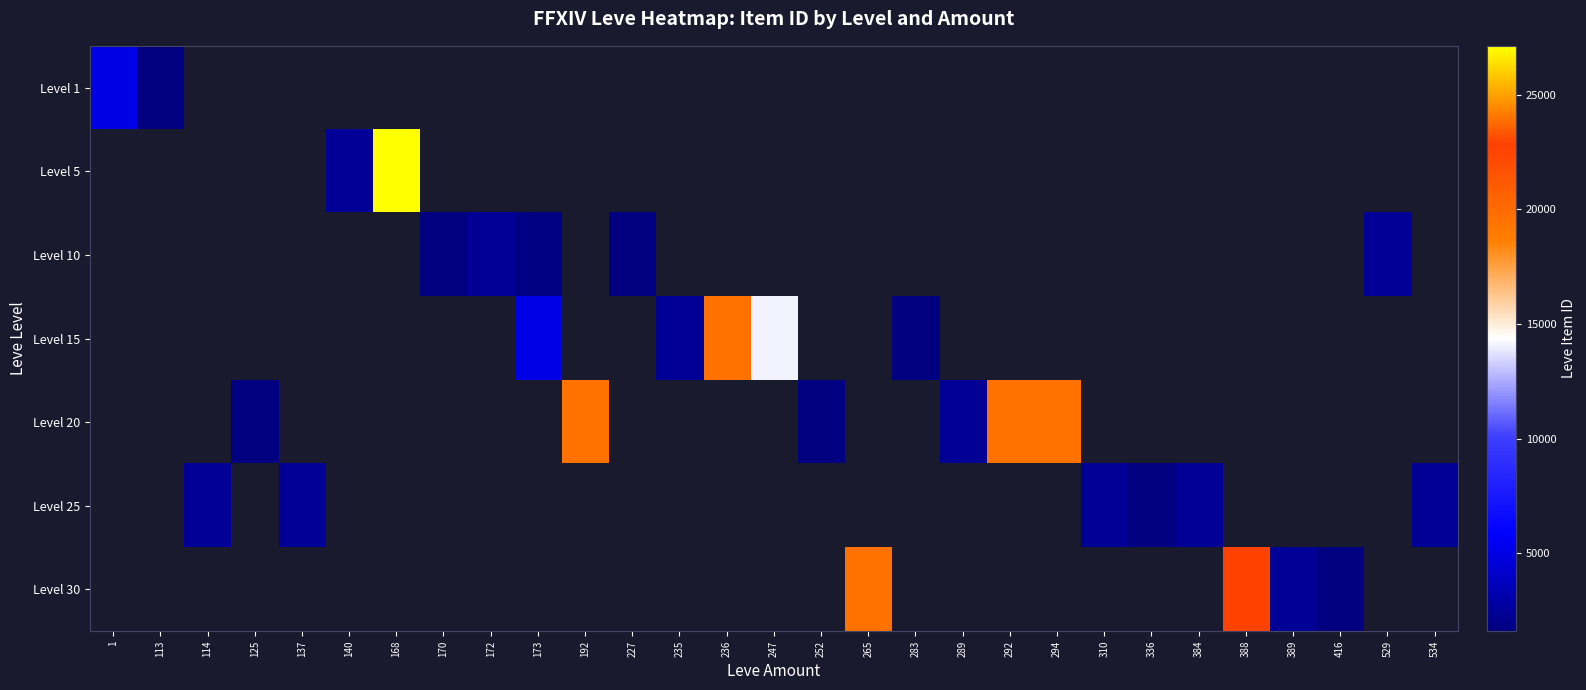

How many categories are shown in the chart?

29